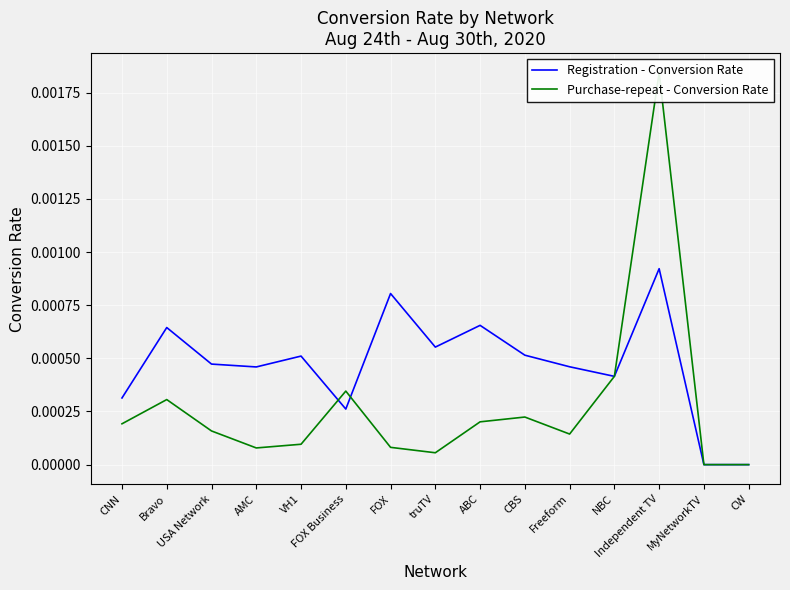

What position from the right is truTV?

8